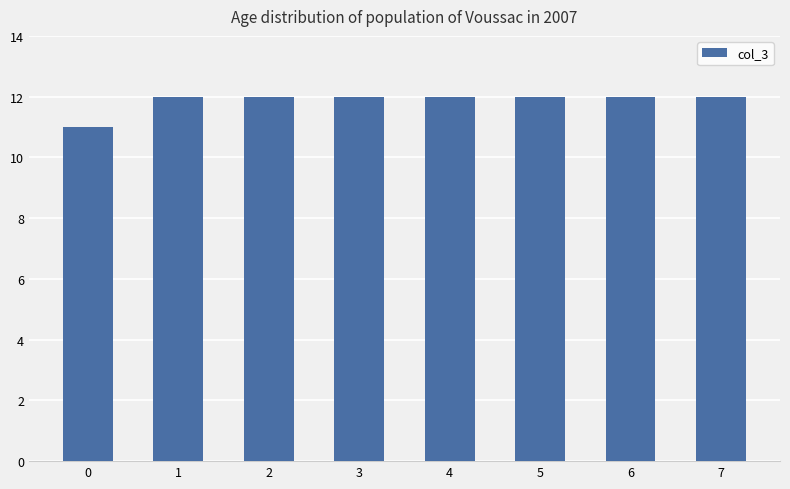

True or false: the data shows 21 at 3.

False